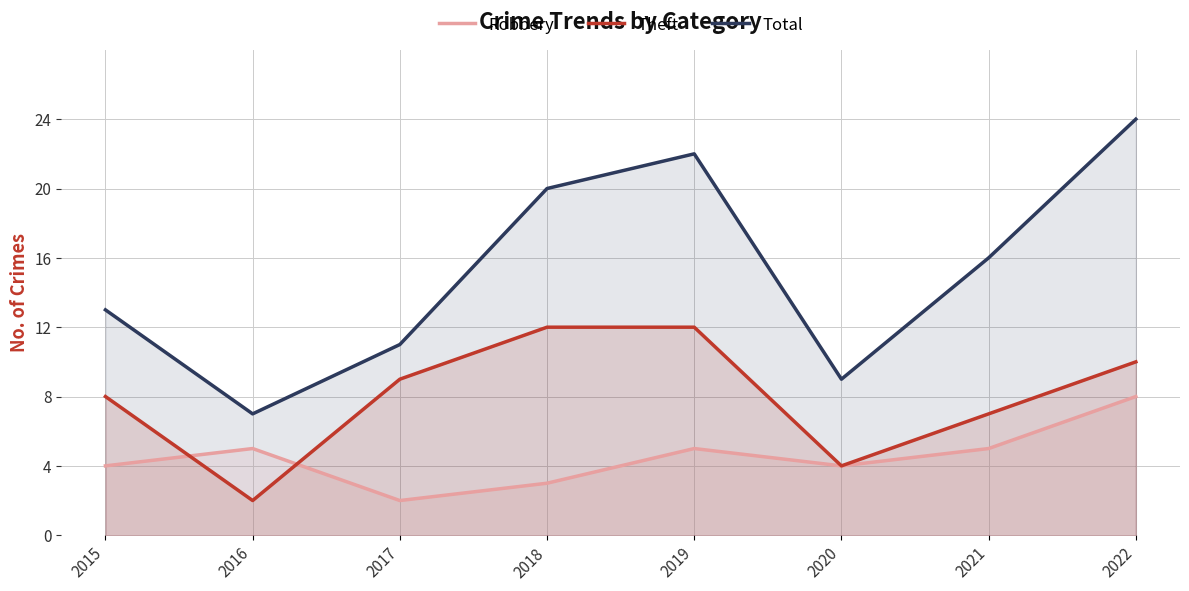

Reading right to left, transcribe all the data shown in this chart.

Robbery: 2022=8	2021=5	2020=4	2019=5	2018=3	2017=2	2016=5	2015=4
Theft: 2022=10	2021=7	2020=4	2019=12	2018=12	2017=9	2016=2	2015=8
Total: 2022=24	2021=16	2020=9	2019=22	2018=20	2017=11	2016=7	2015=13